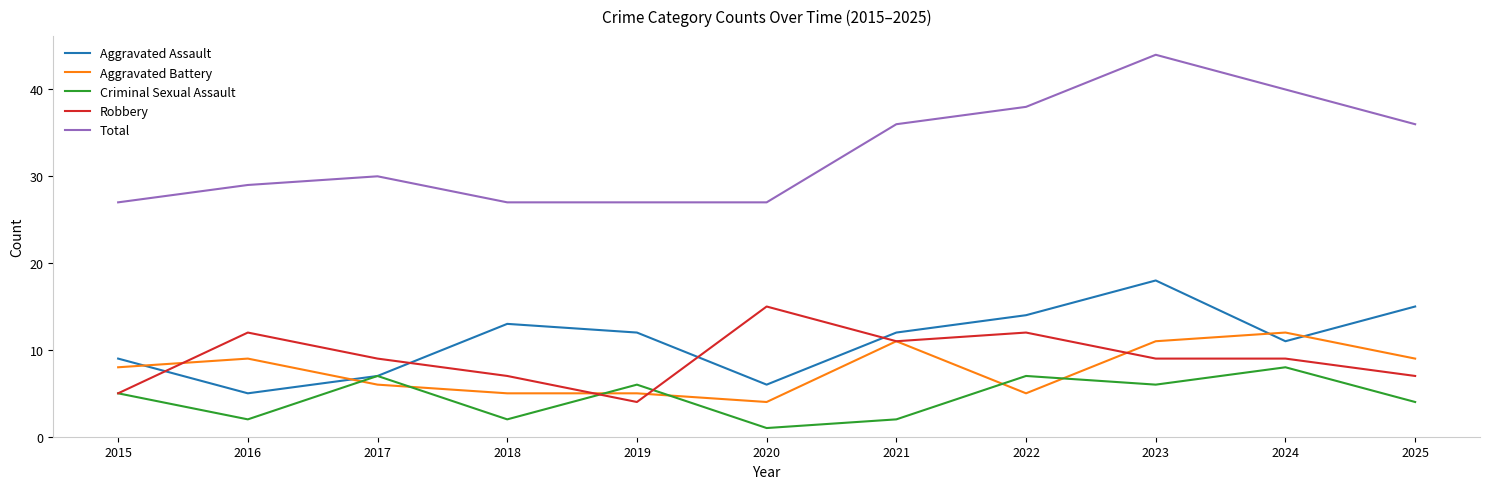

Which category has the lowest value across all series?

2020